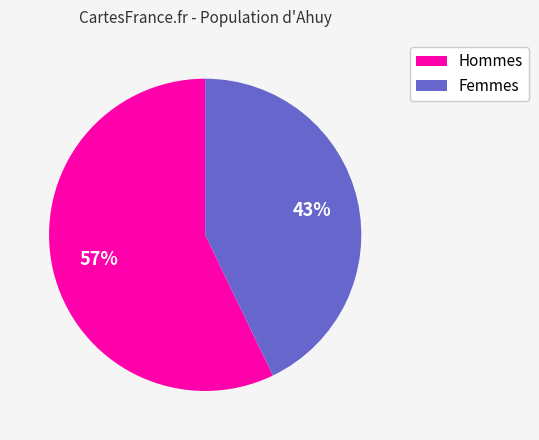

Does any single category account for the majority?

Yes